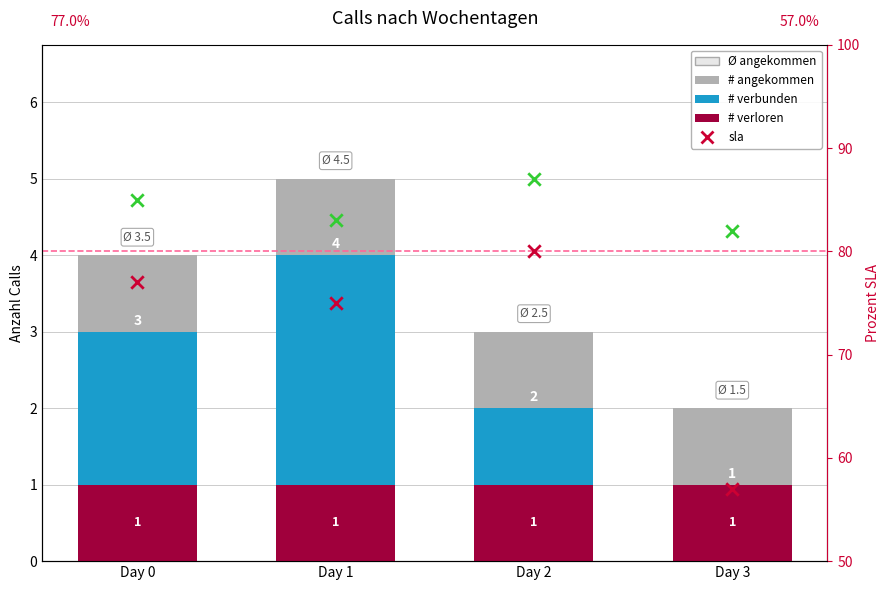

Is the value of sla at Day 2 greater than the value of # verbunden at Day 0?

Yes